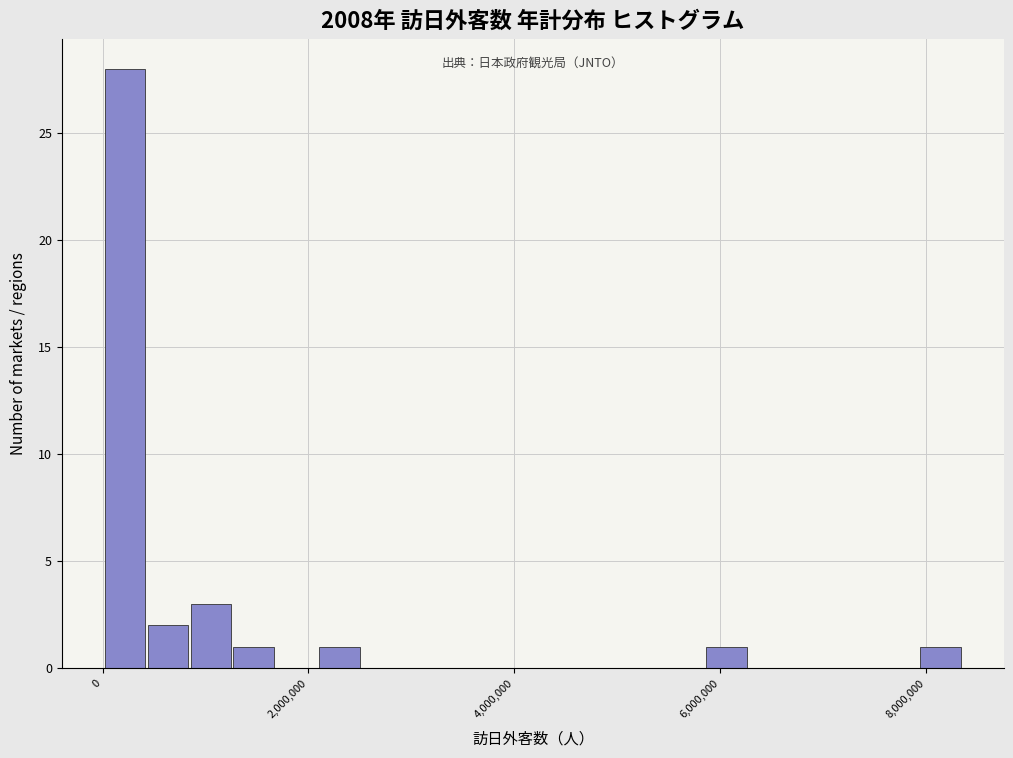

Read against the x-axis, roughly where is the centre of the tallest bar?

200000